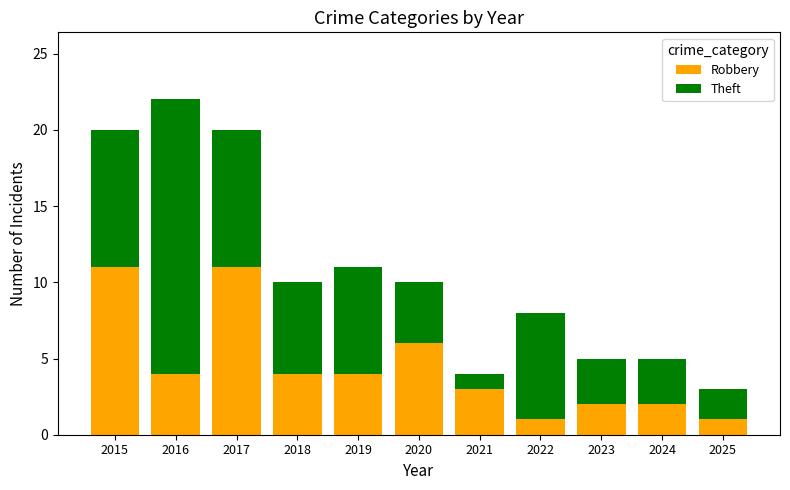

What is the sum of the Robbery values at 2024 and 2020?

8